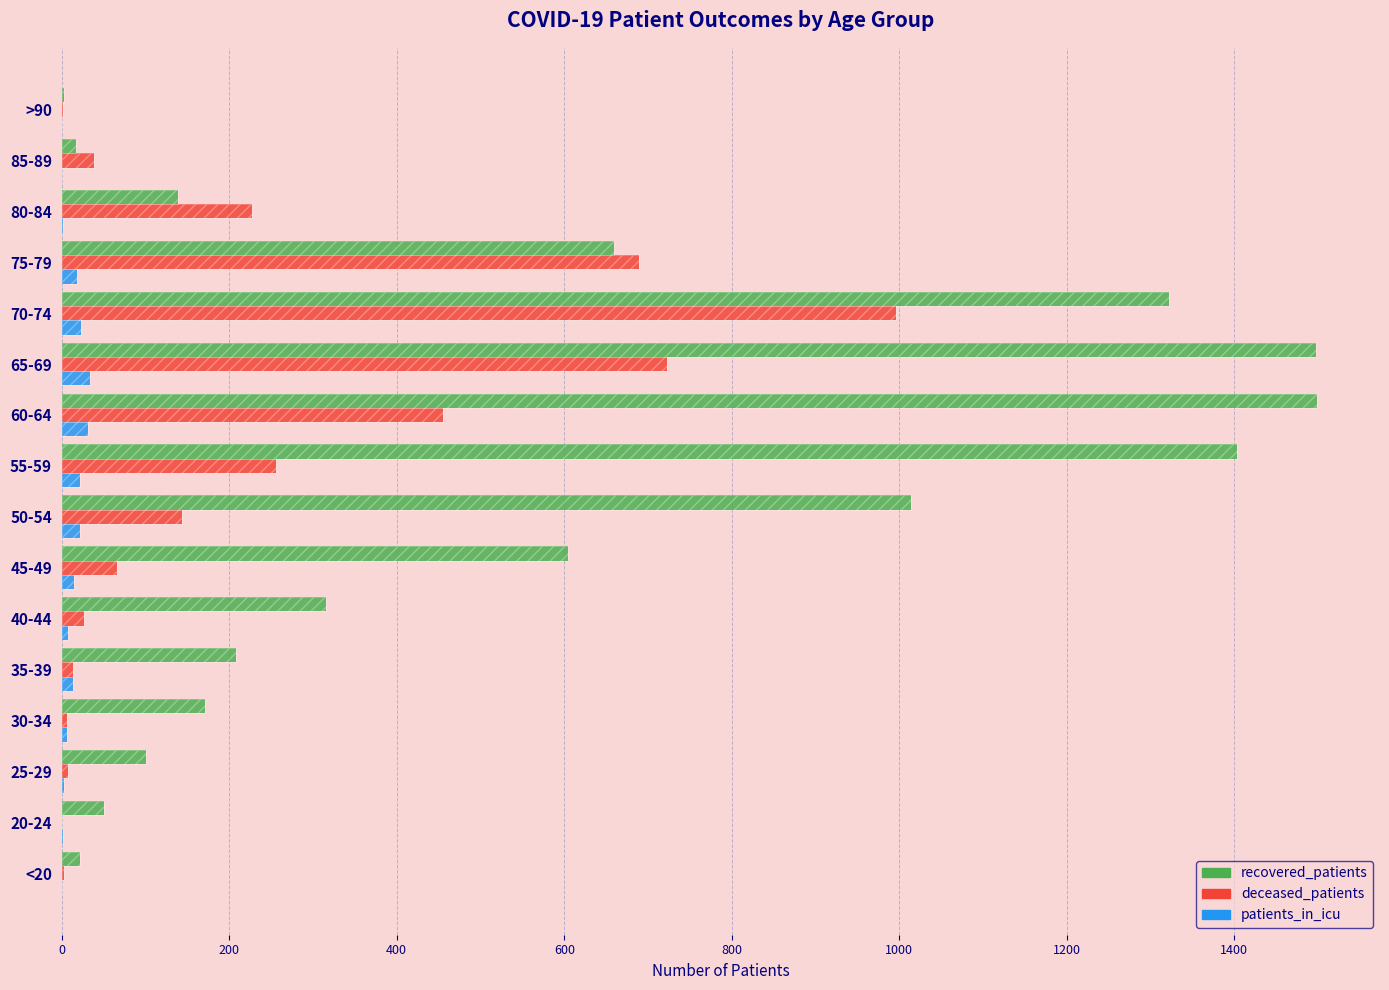

What is the value of the deceased_patients bar at the 14th from the left?

227